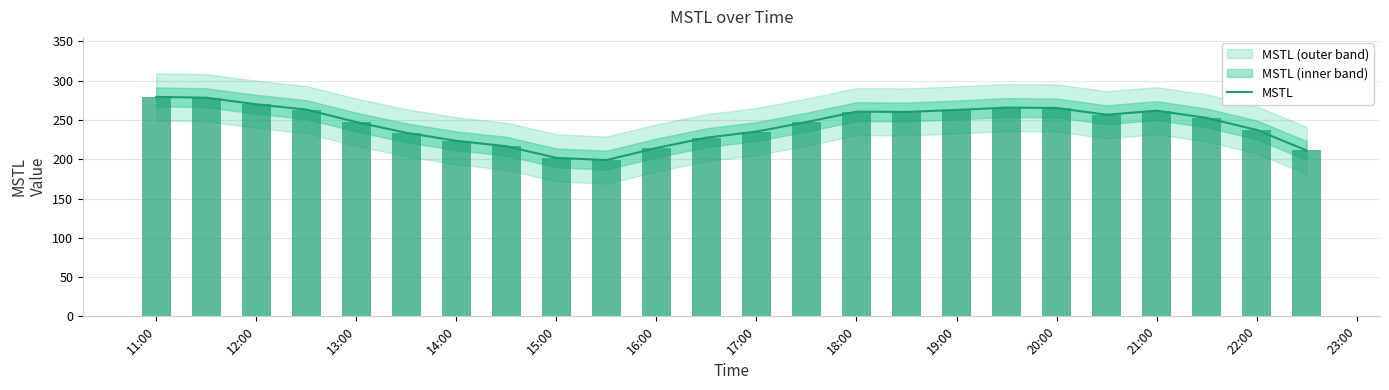

What is the sum of all values?

5870.4